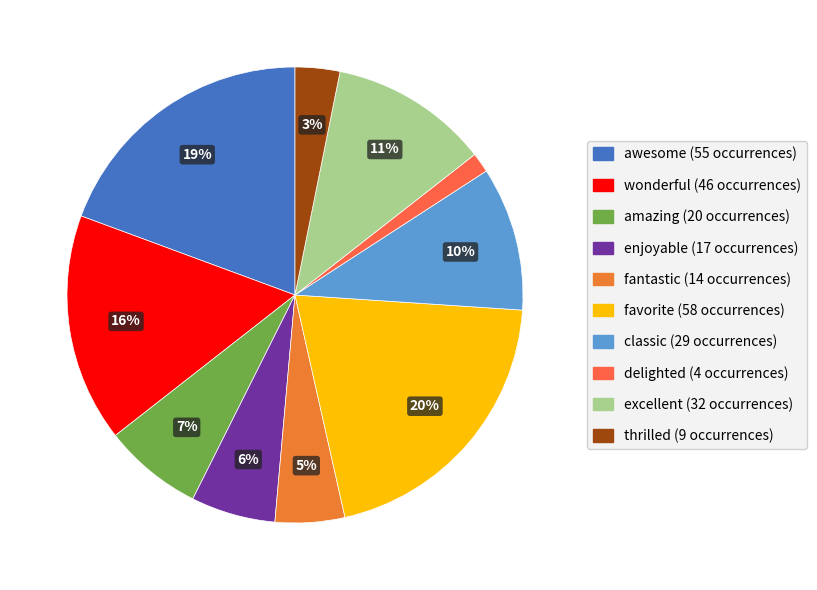

The fantastic slice represents 5% of the pie. True or false?

True